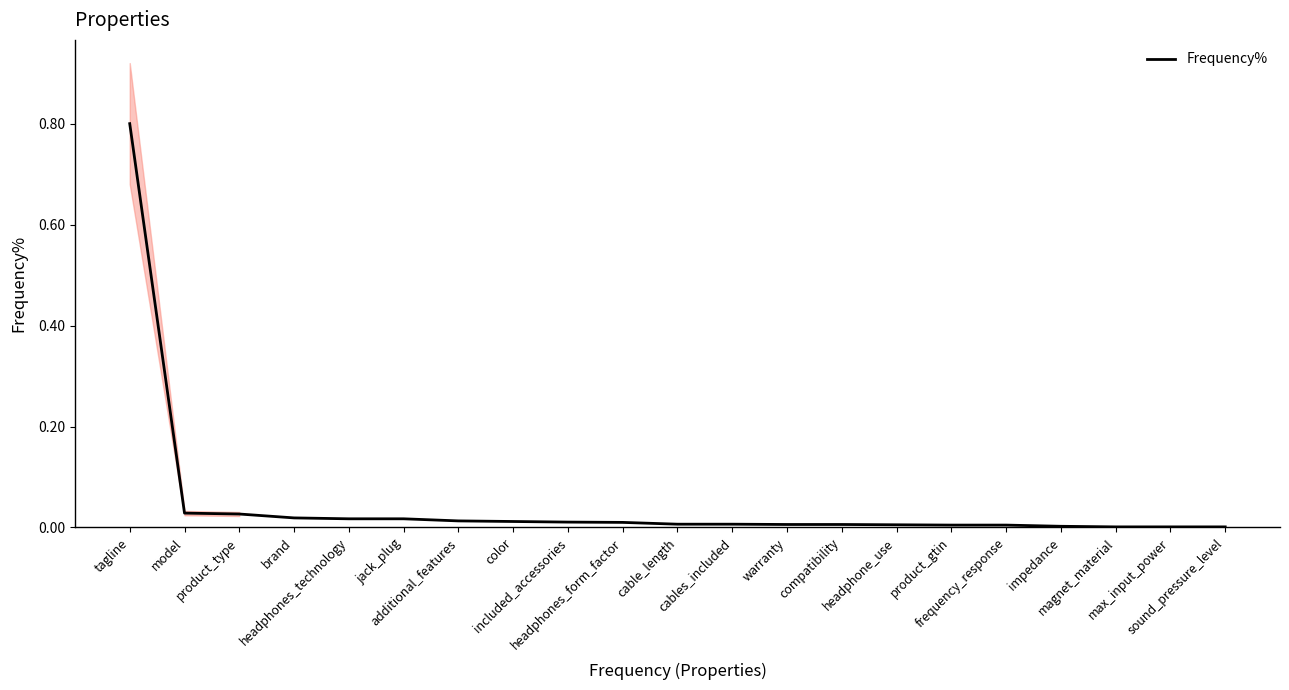

What is the label of the 13th point from the right?

included_accessories